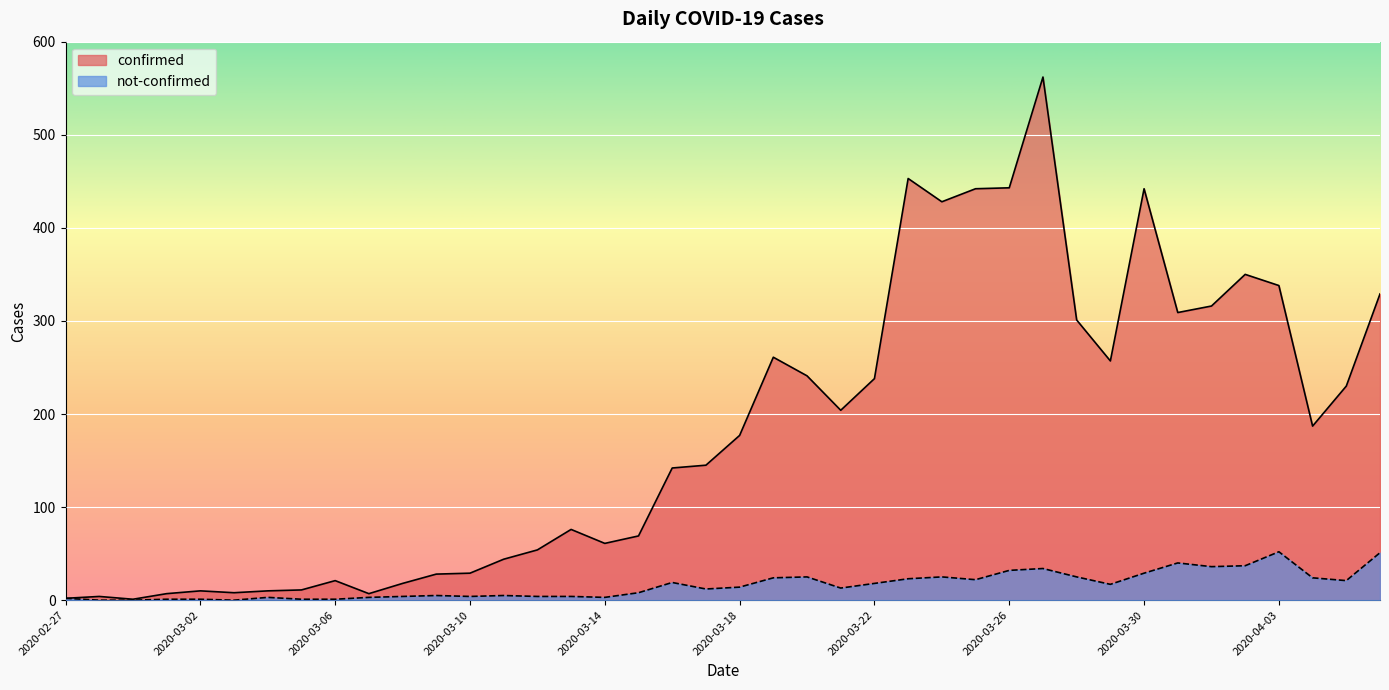

True or false: confirmed has a value of 257 at 2020-03-29.

True